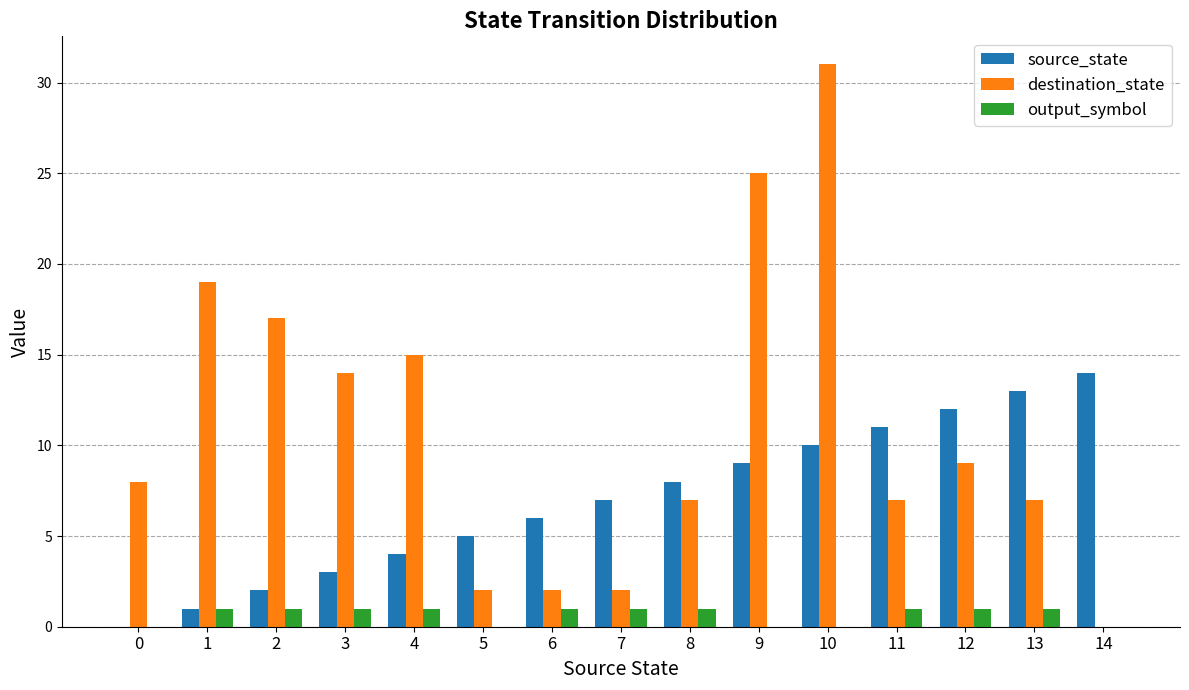

What is the sum of all source_state values?

105